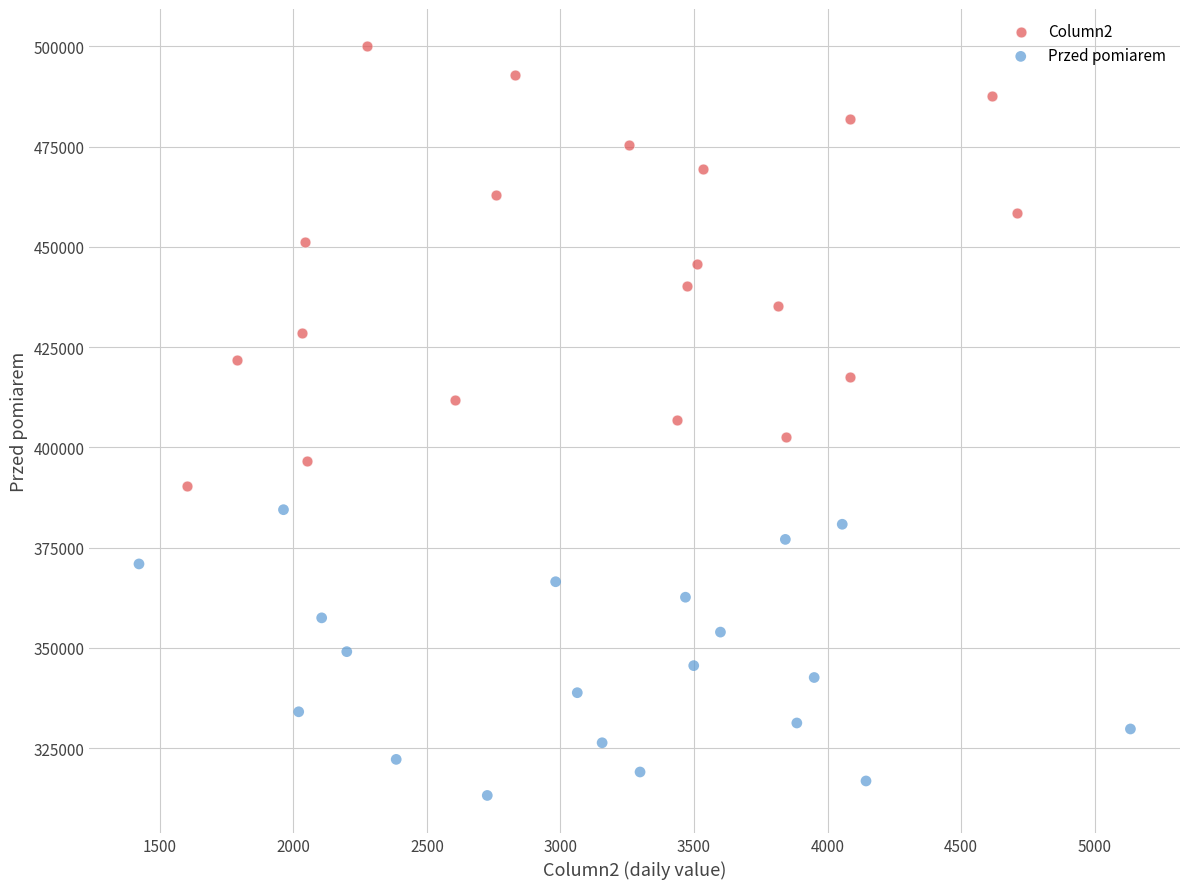

Which series contains the highest Y value?

Column2